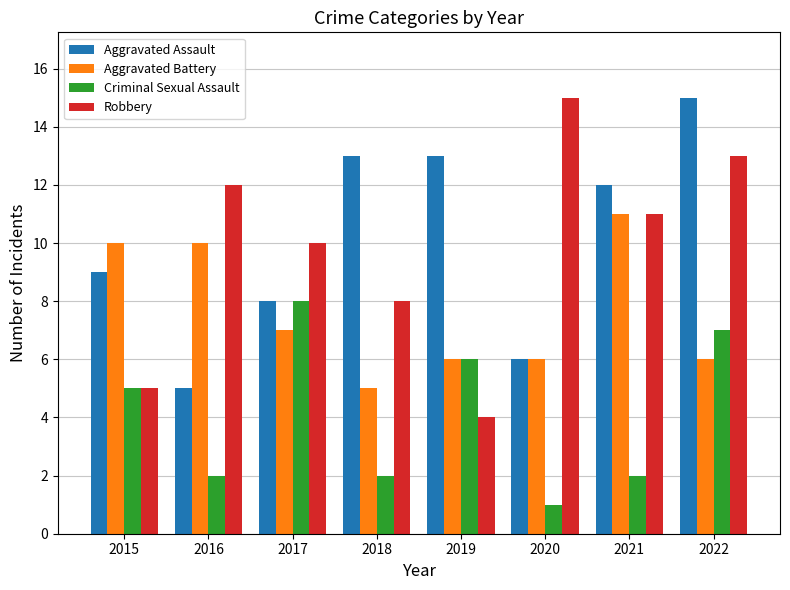

Rank the series at 2018 from lowest to highest value.

Criminal Sexual Assault, Aggravated Battery, Robbery, Aggravated Assault